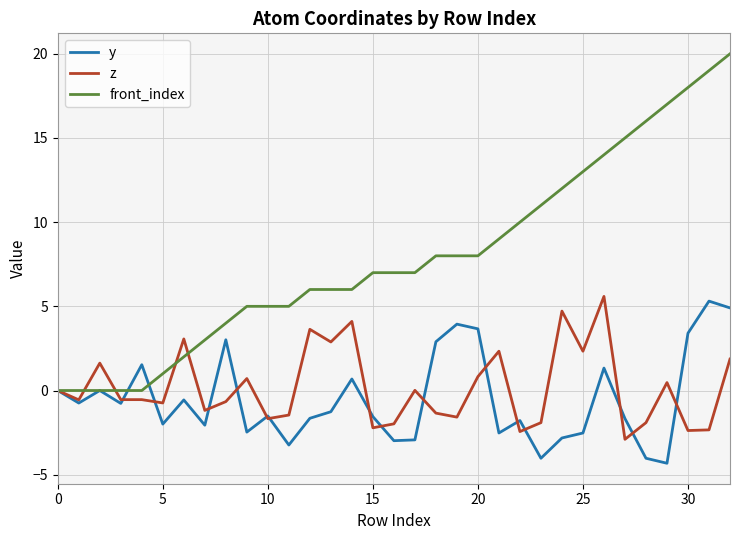

Which series has the largest total across all categories?

front_index